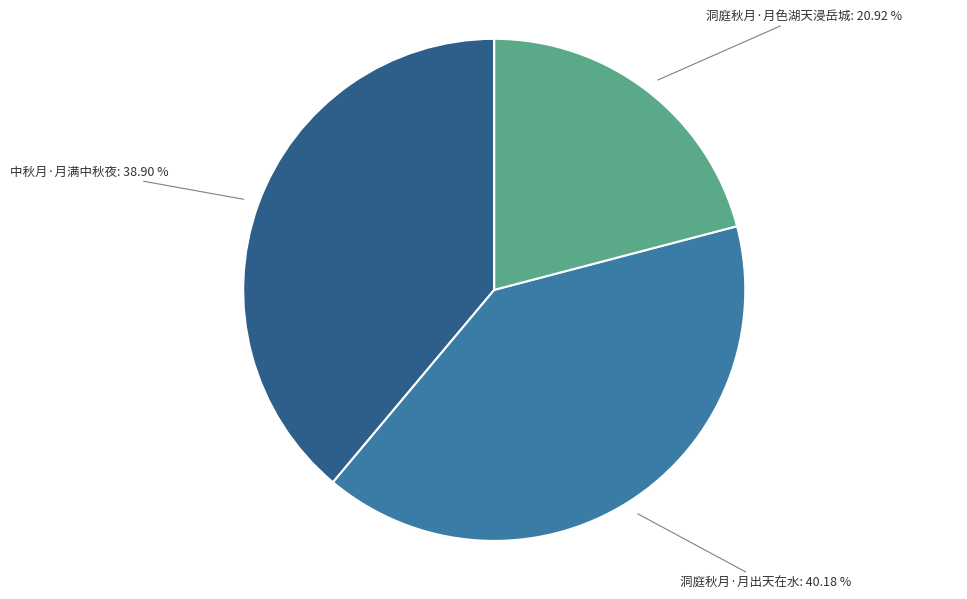

To the nearest percent, what is the difference between the largest and smallest slice percentages?

19%